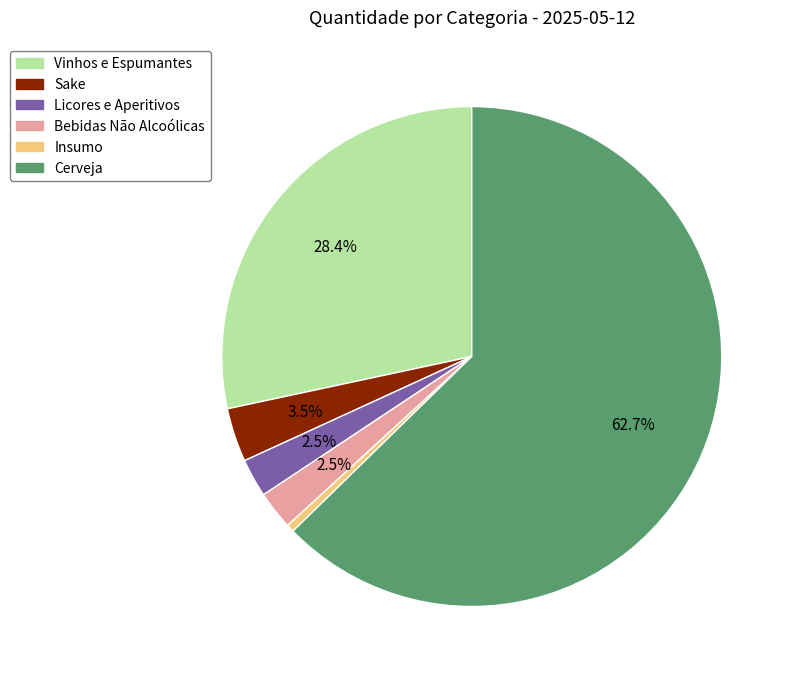

Which category has the biggest portion of the pie?

Cerveja